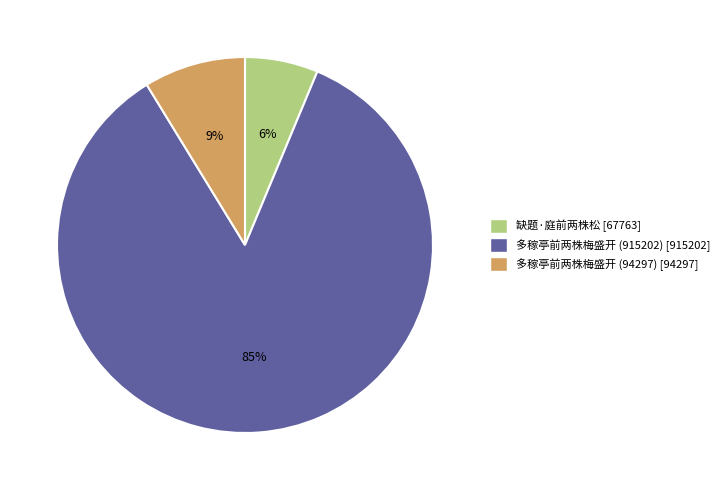

To the nearest percent, what portion does 多稼亭前两株梅盛开 (915202) represent?

85%